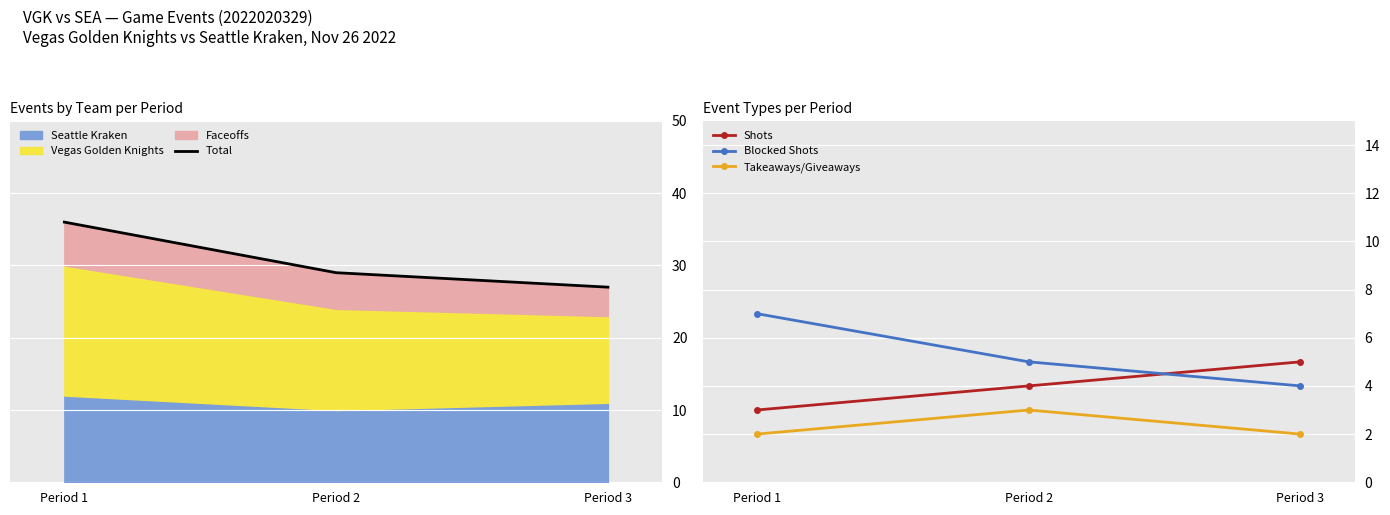

Between Period 2 and Period 3, which series saw the biggest shift?

Total